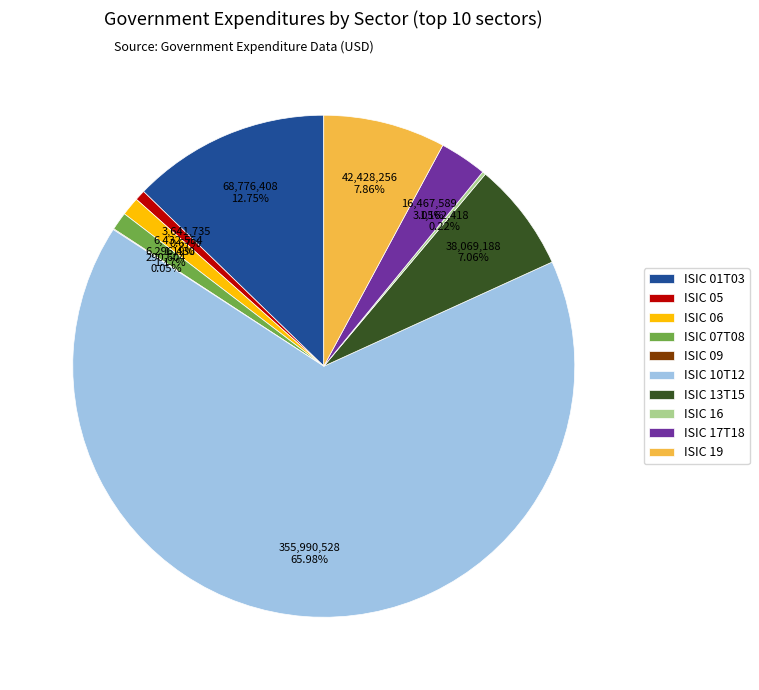

Is ISIC 10T12 the majority of the pie?

Yes